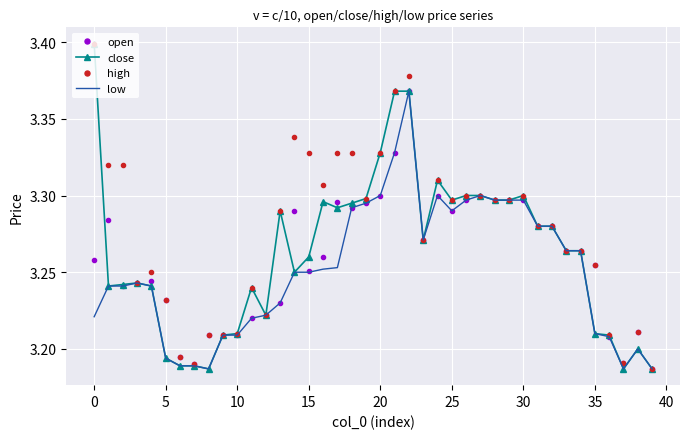

Which series has the largest total across all categories?

high